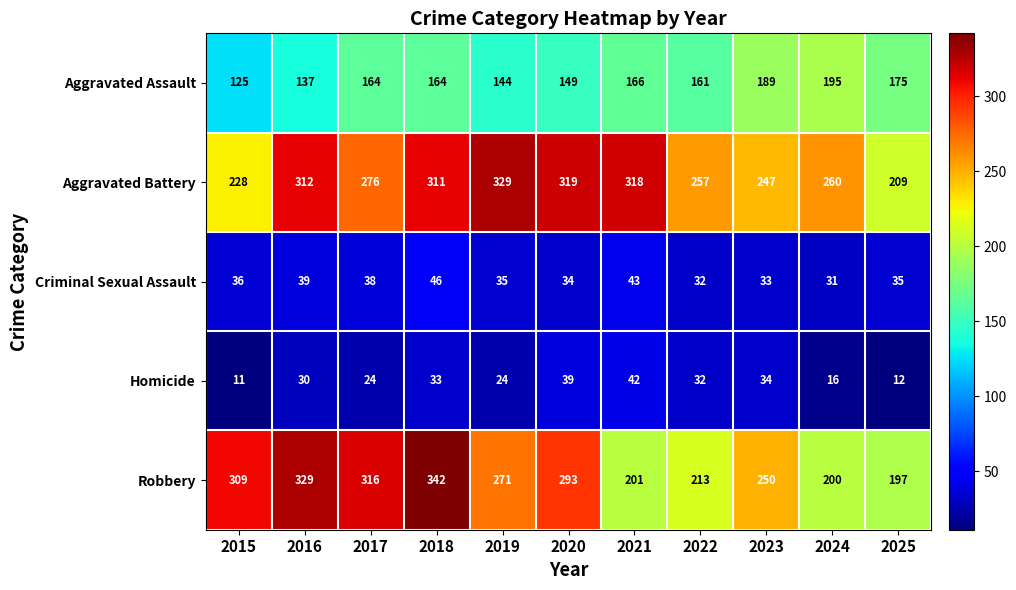

The Homicide series shows 34 at 2023. True or false?

True